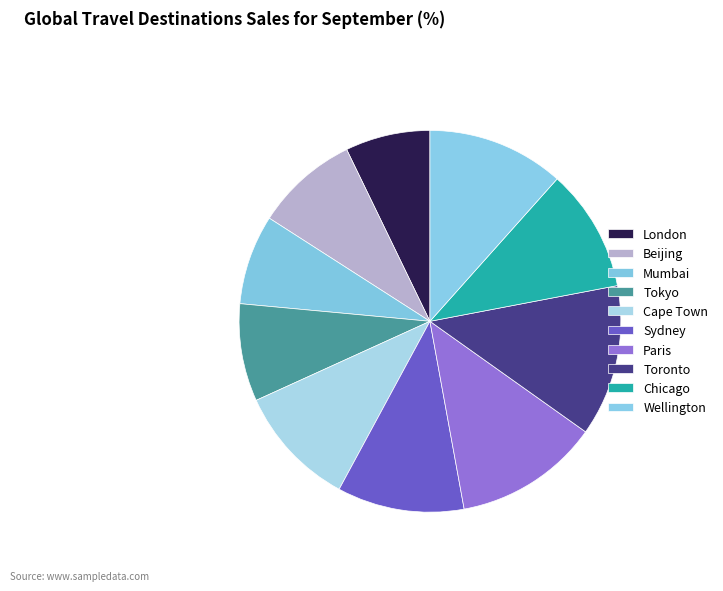

Do London and Chicago together represent more than half of the pie?

No